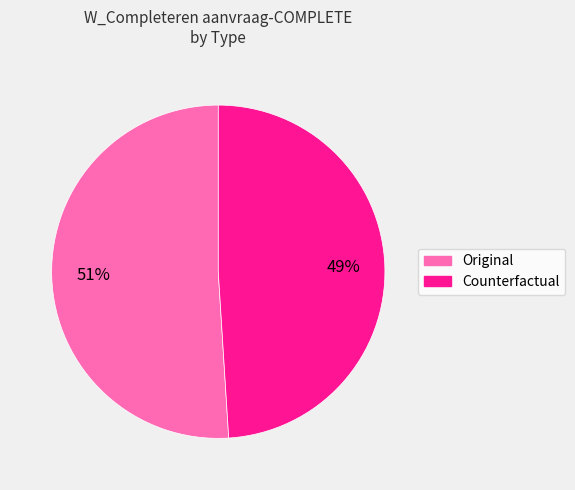

Is it true that Counterfactual is 56% of the pie?

False